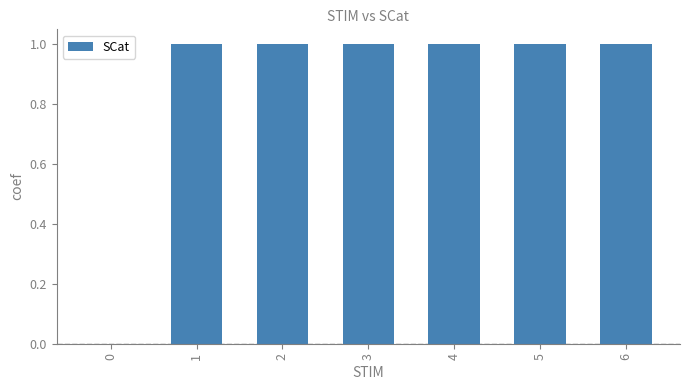

Is it true that the value at 2 is 1?

True